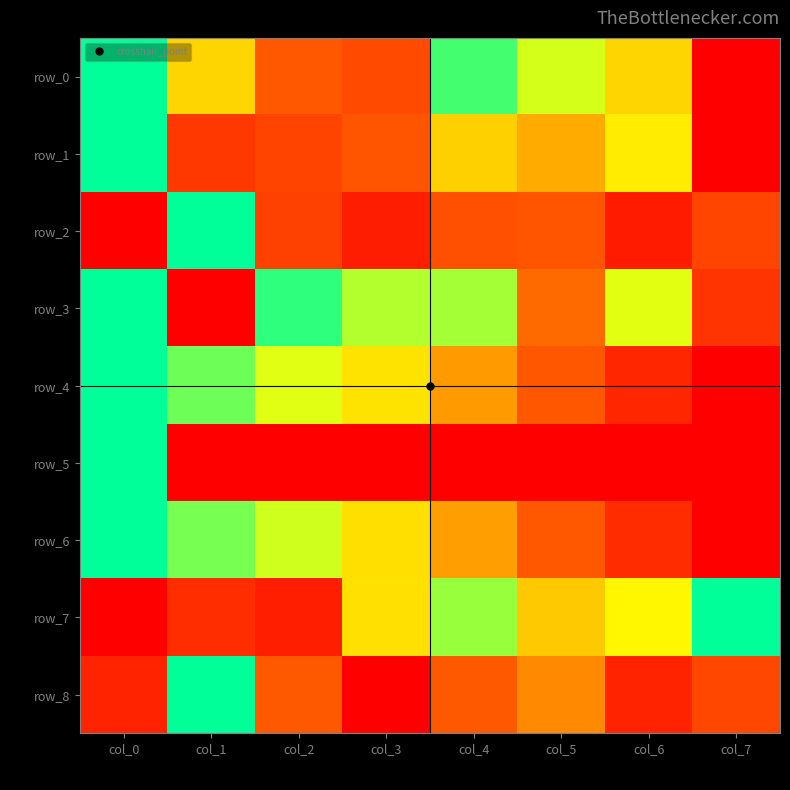

At which label does row_7 reach its peak?

col_7